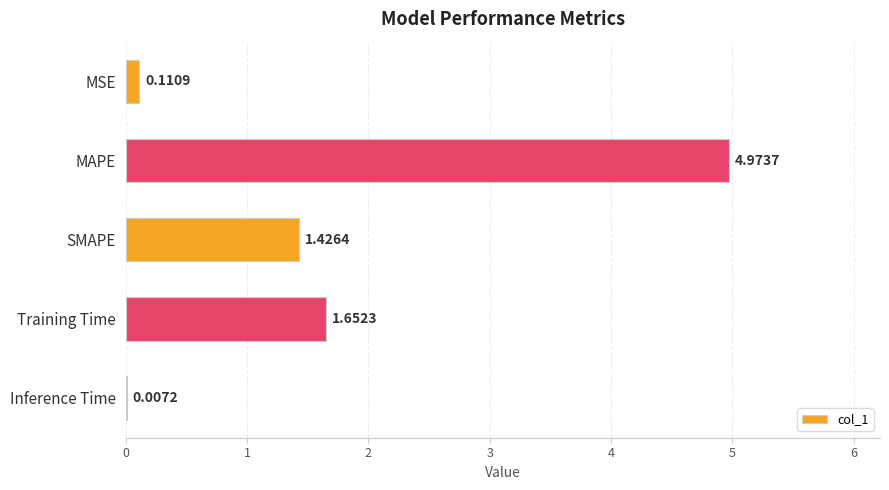

At which category does the chart reach its peak across all series?

MAPE